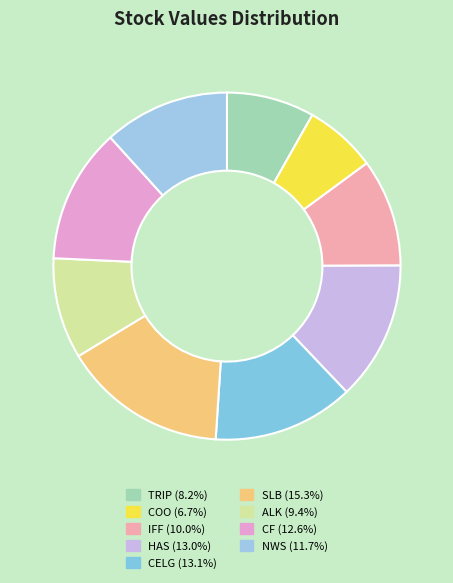

Which slice is the smallest?

COO